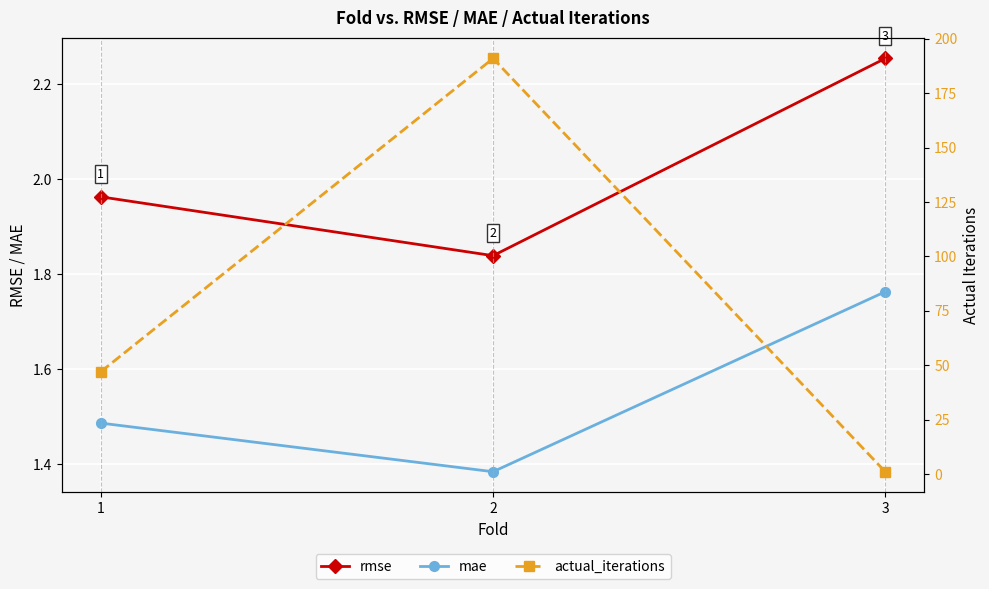

Which series changed the most between 1 and 2?

actual_iterations